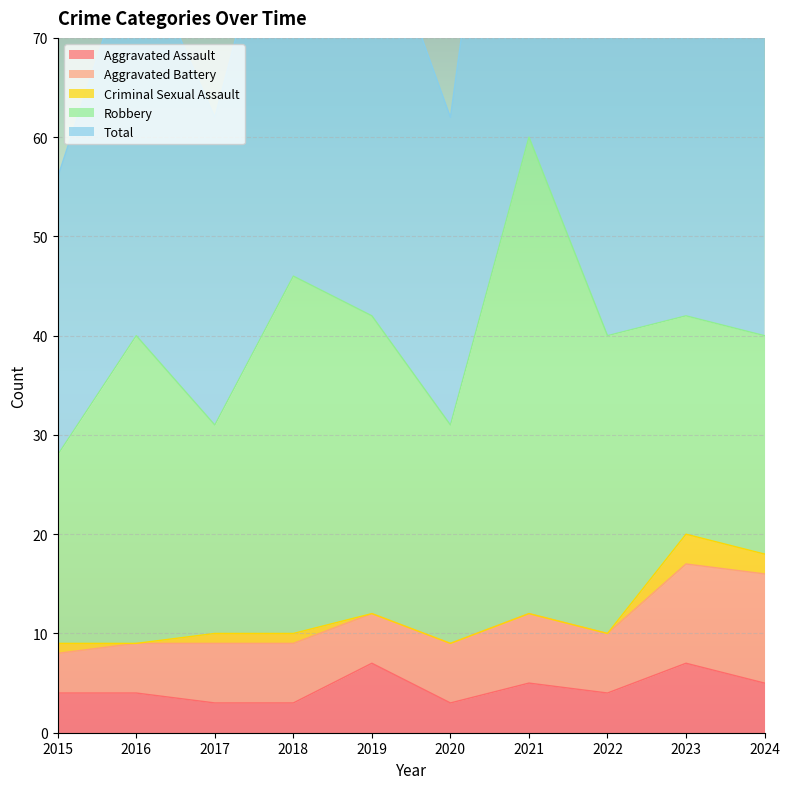

At which category is the sum across all series the highest?

2021